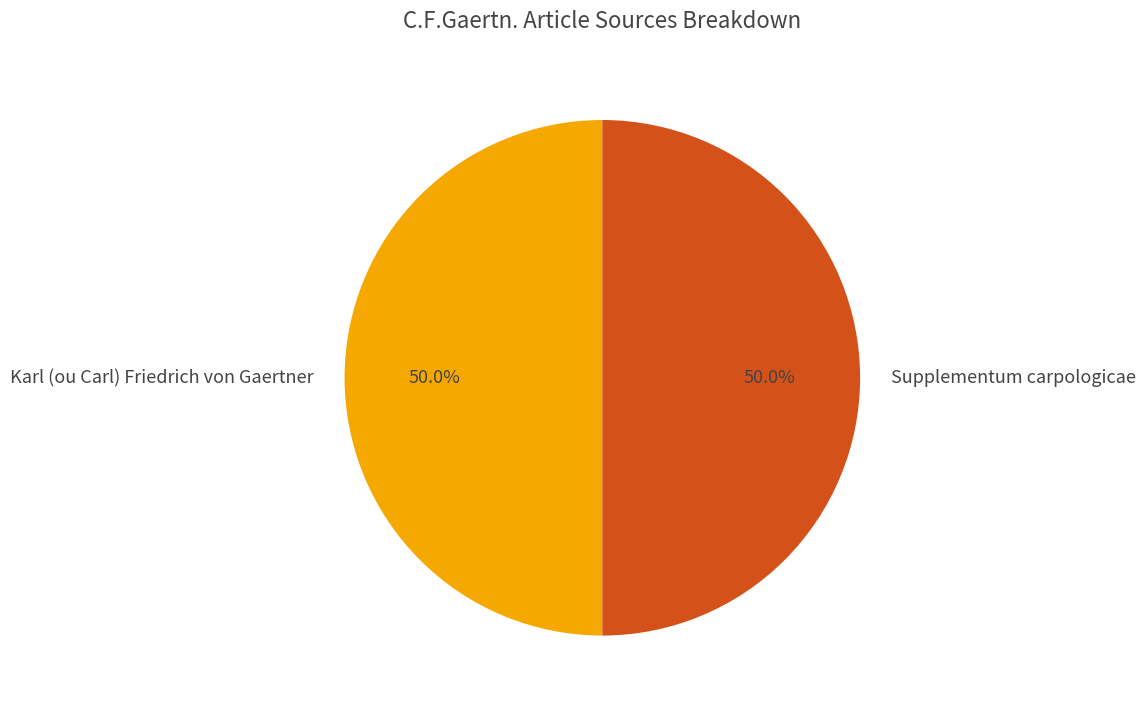

What is the total percentage of Supplementum carpologicae and Karl (ou Carl) Friedrich von Gaertner?

100.0%